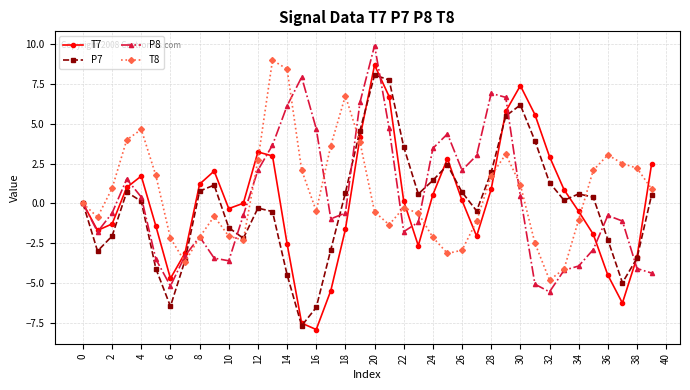

List the series in order of their overall mean, lowest first.

P7, T7, P8, T8